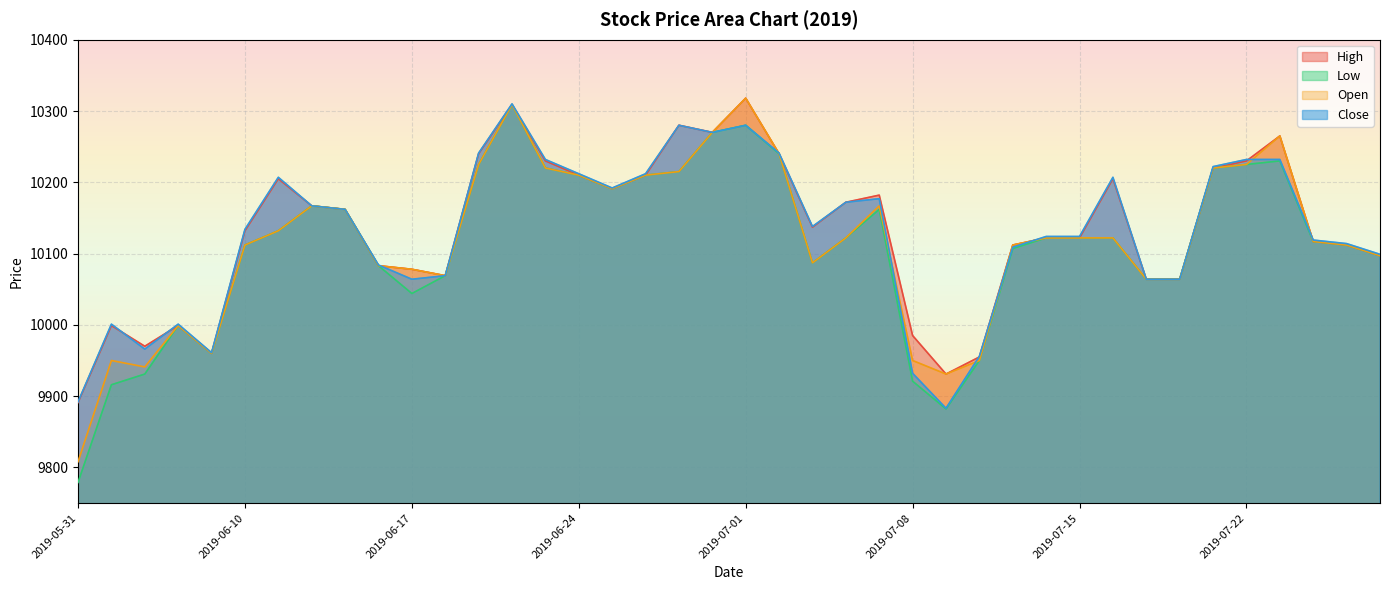

Which series has the widest spread of values?

Low